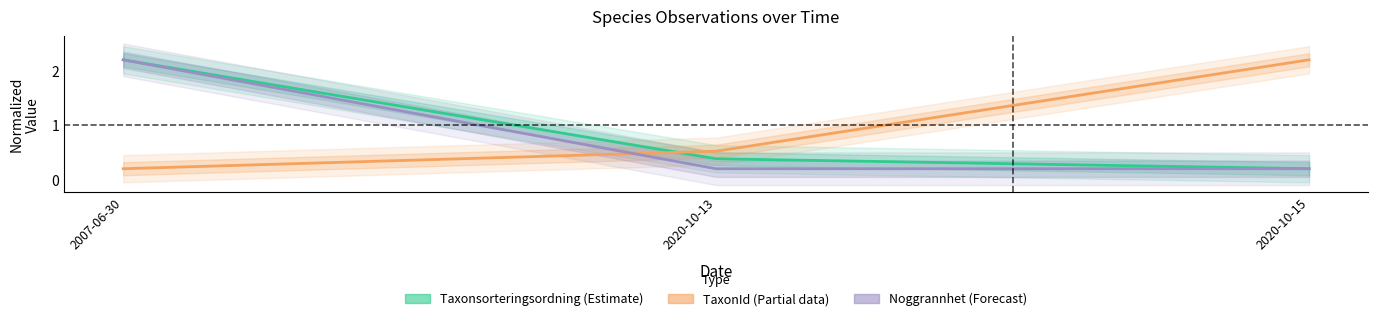

List the series in order of their overall mean, highest first.

TaxonId, Taxonsorteringsordning, Noggrannhet